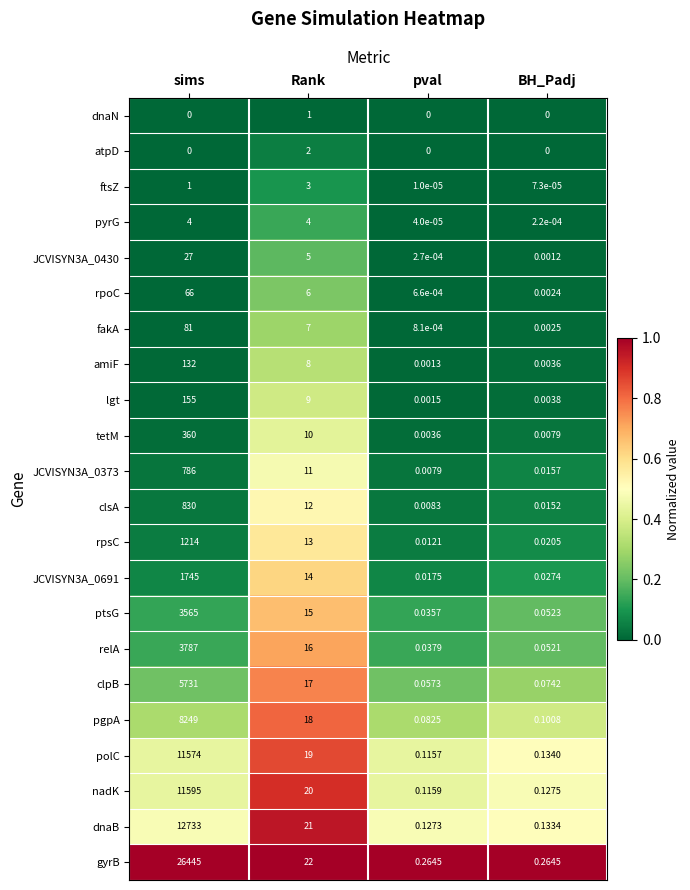

Count the number of data series in this chart.

22